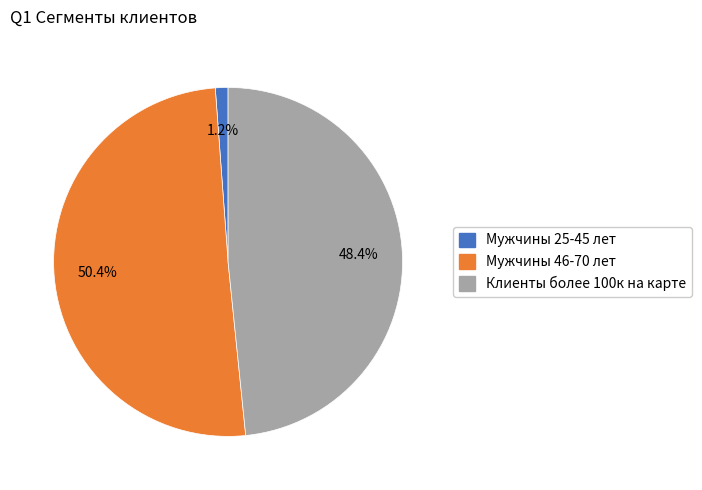

Does any single category account for the majority?

Yes